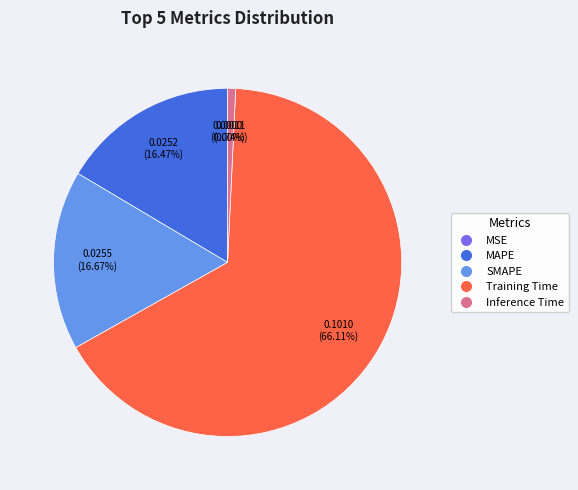

To the nearest percent, what is the difference between the Training Time and Inference Time slice percentages?

65%